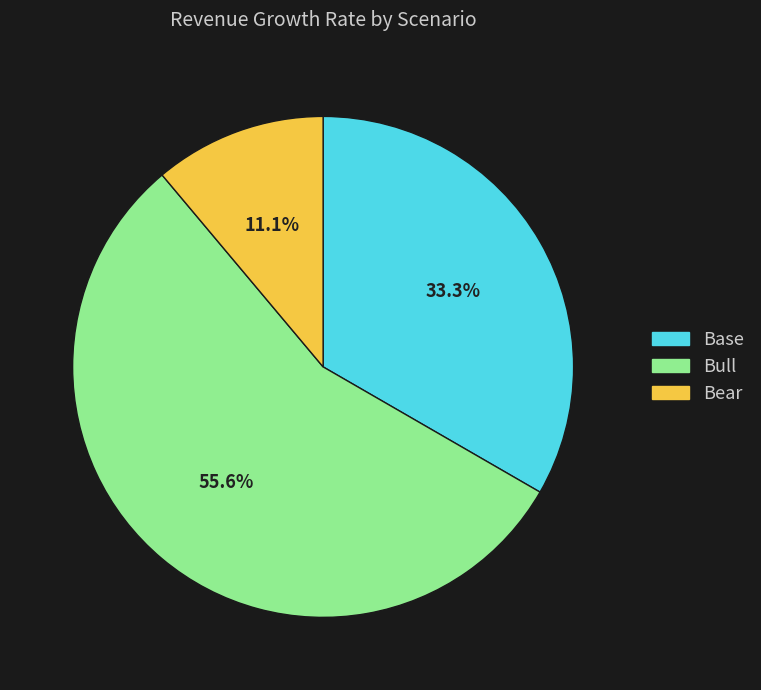

Is it true that Bear is 19% of the pie?

False